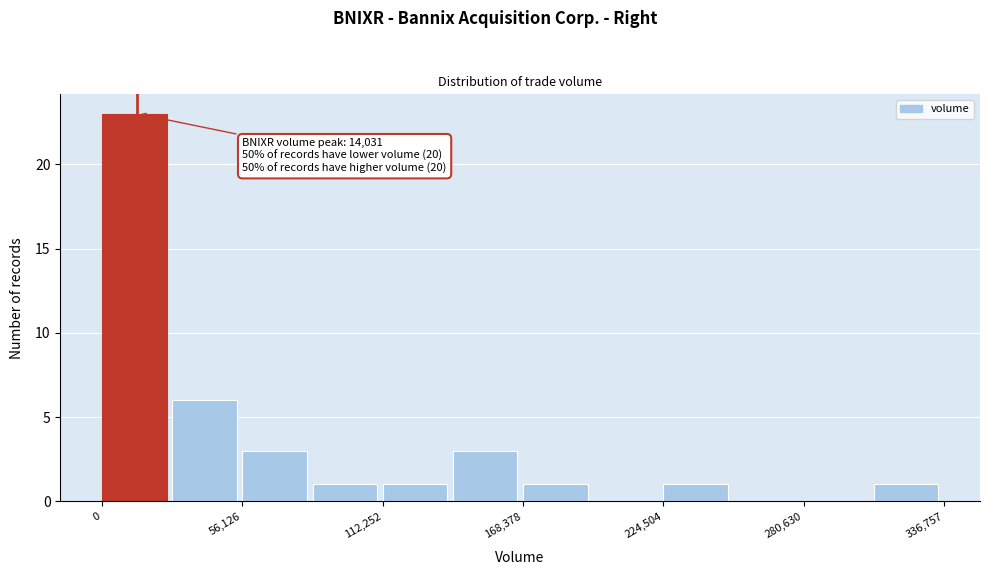

Read against the x-axis, roughly where is the centre of the tallest bar?

10000